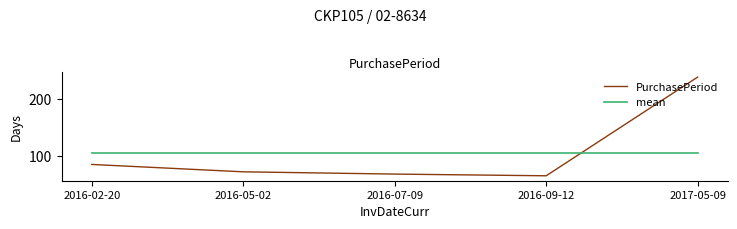

At which category is the sum across all series the highest?

2017-05-09